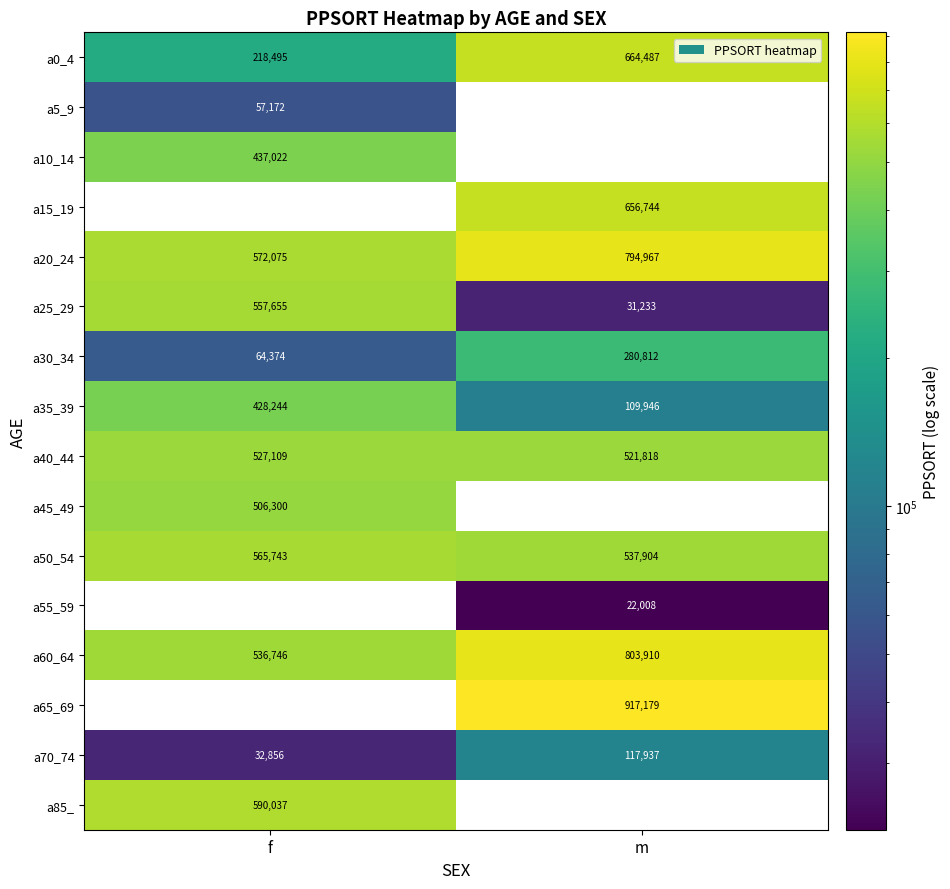

Between m and f, which is larger?

m